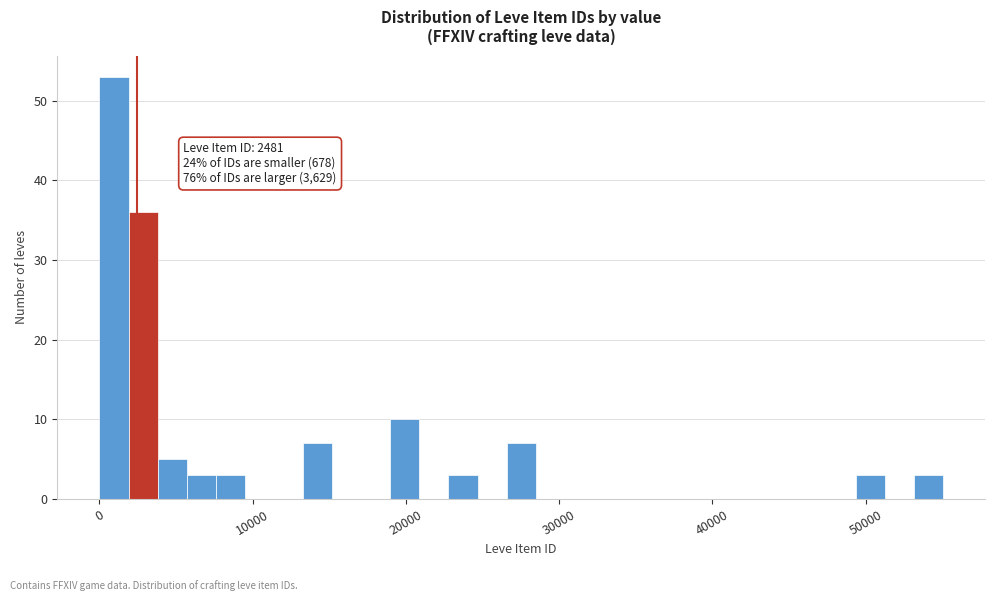

Read against the x-axis, roughly where is the centre of the tallest bar?

1000